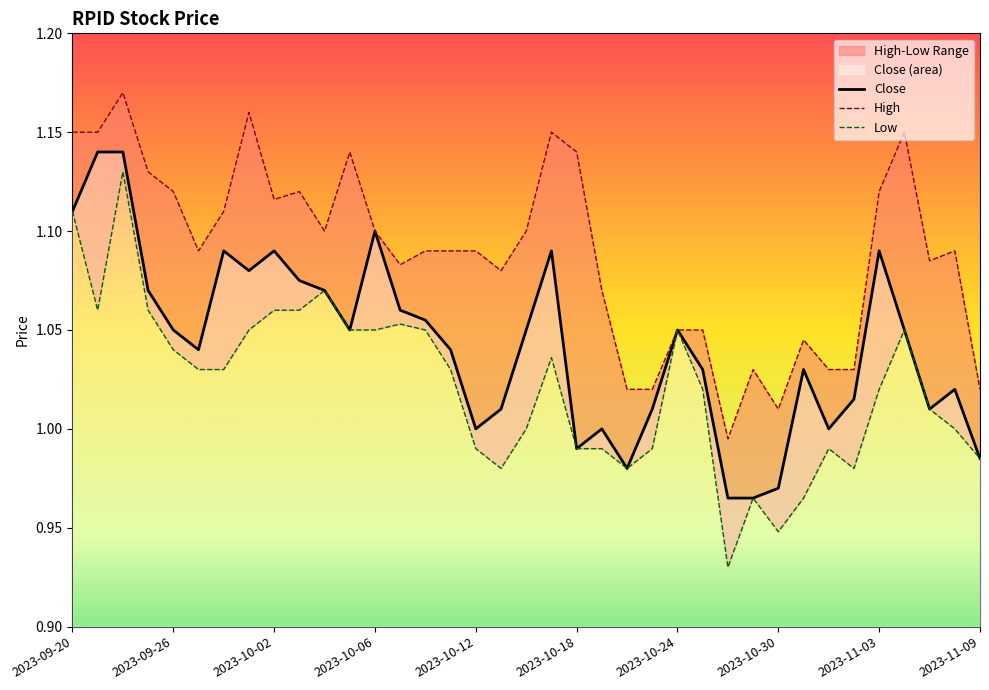

List the series in order of their overall mean, lowest first.

Low, Close, High